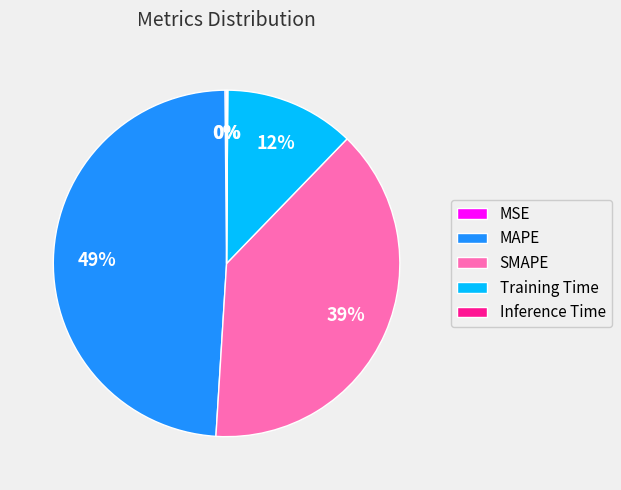

Is there any slice that represents more than half of the pie?

No